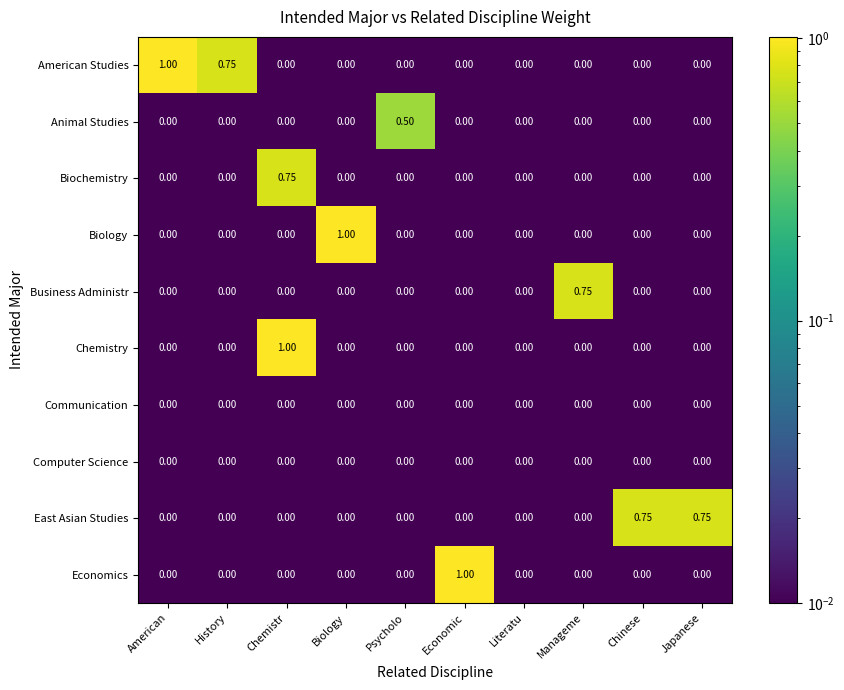

Which series has the largest total across all categories?

American Studies